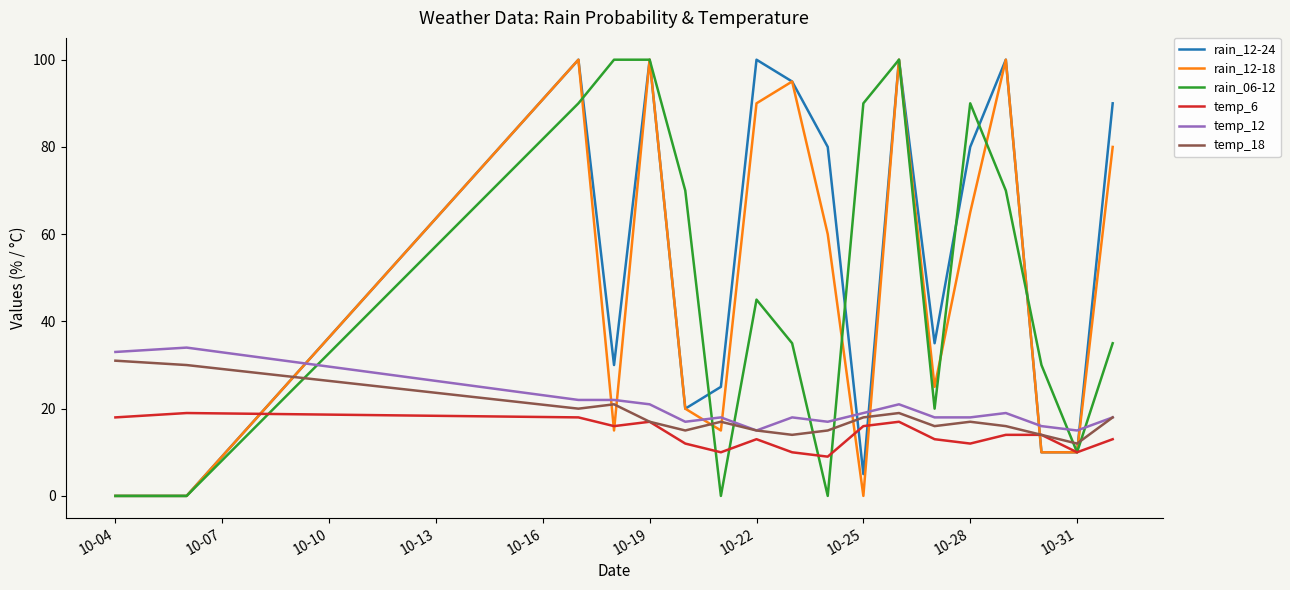

True or false: rain_06-12 and temp_18 cross at least once.

True